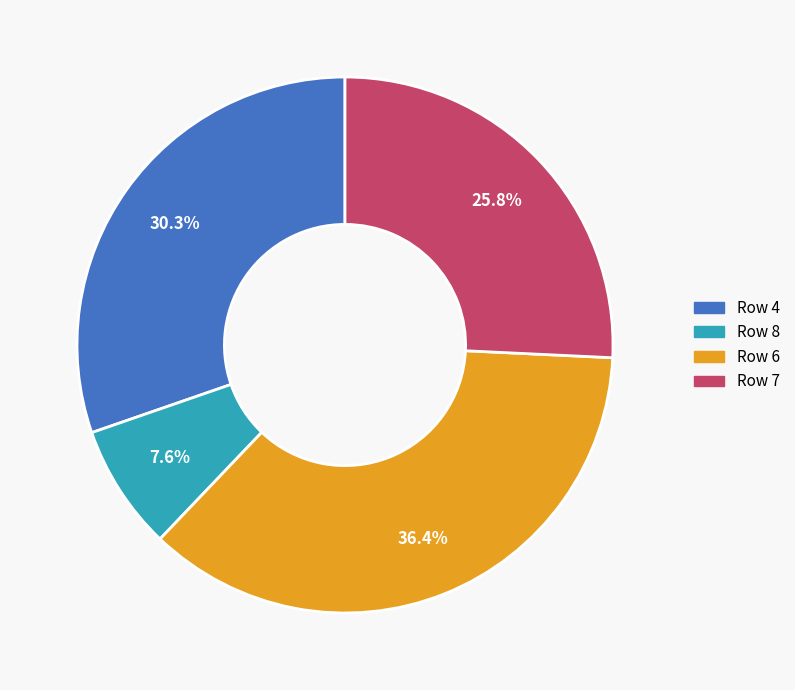

Does any single category account for the majority?

No